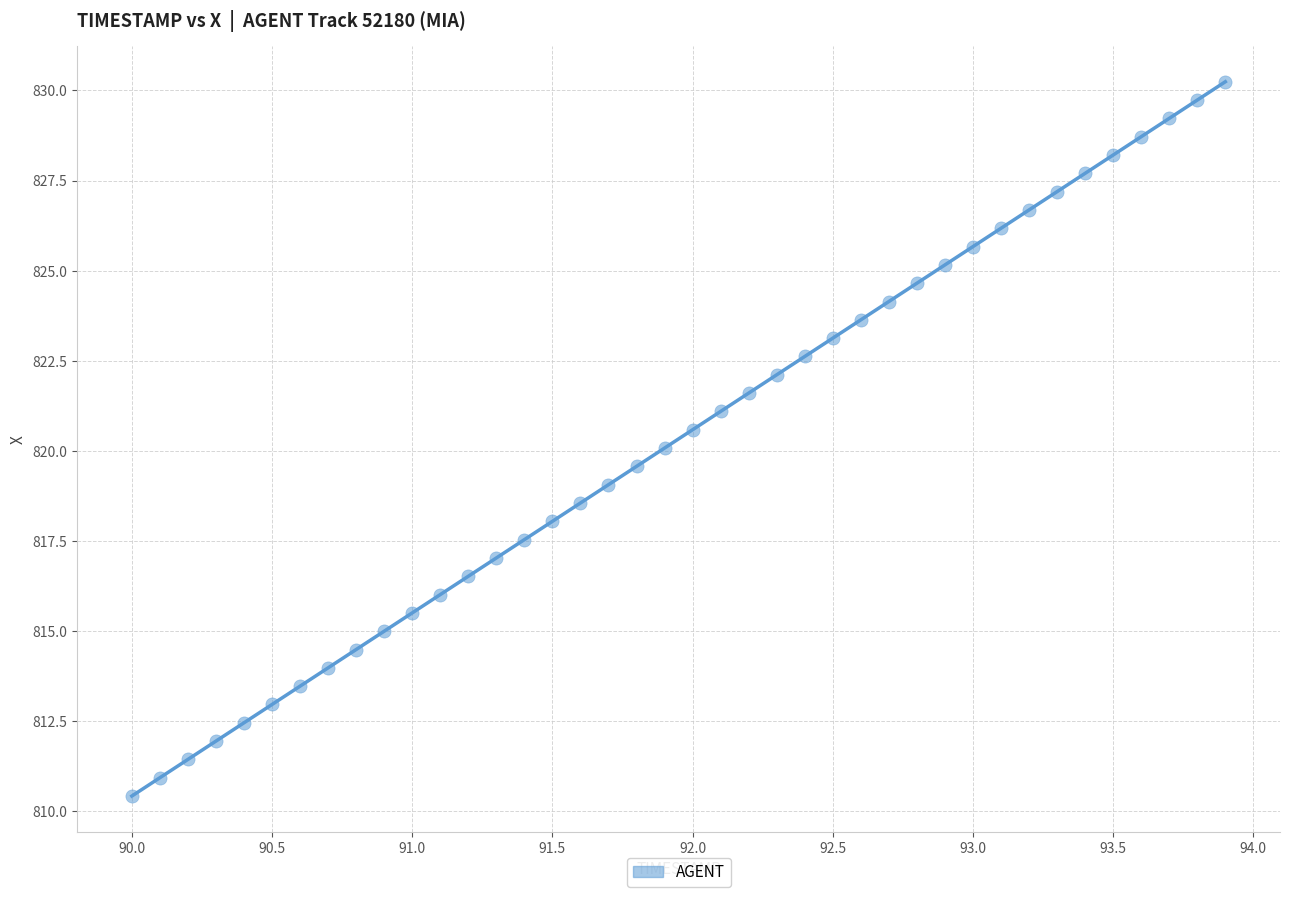

What is the range of X values (max minus min)?

3.9